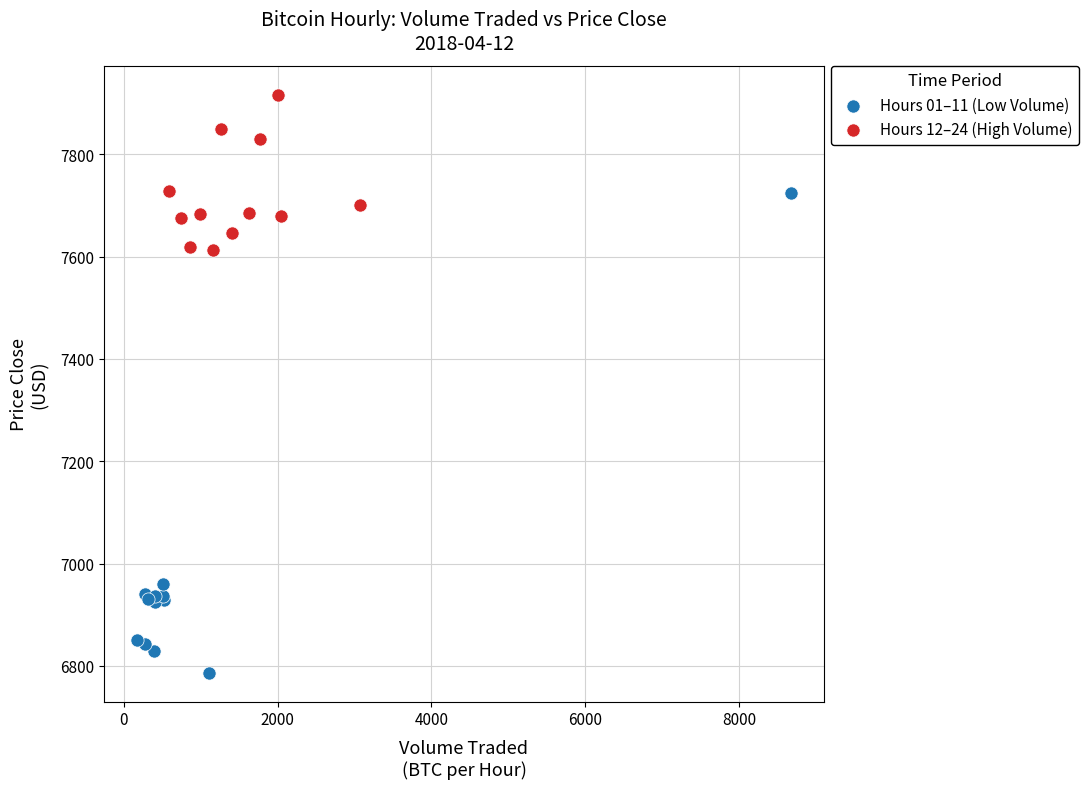

Which series contains the highest Y value?

Hours 12–24 (High Volume)